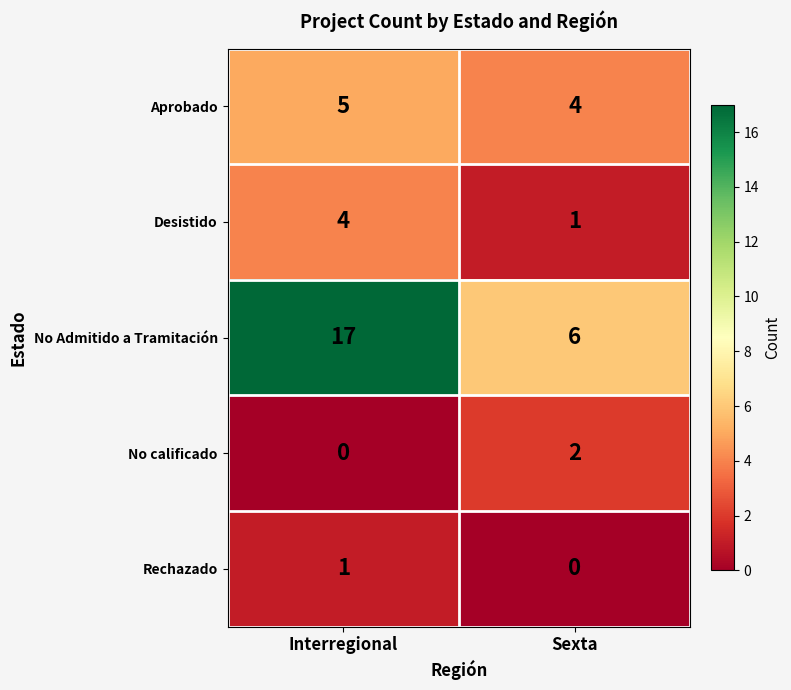

What is the difference between the No Admitido a Tramitación values at Sexta and Interregional?

11